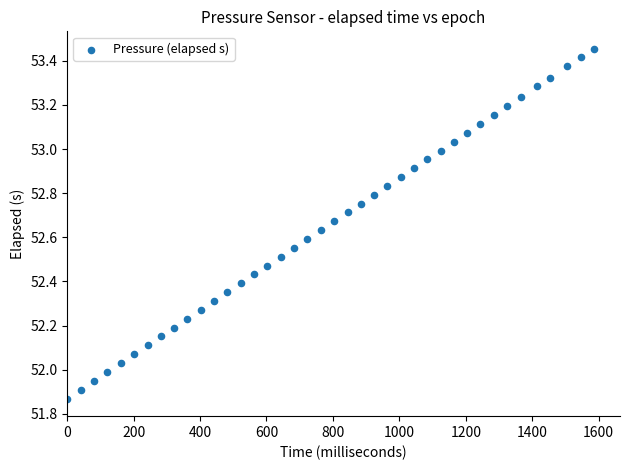

What is the range of X values (max minus min)?

1585.0